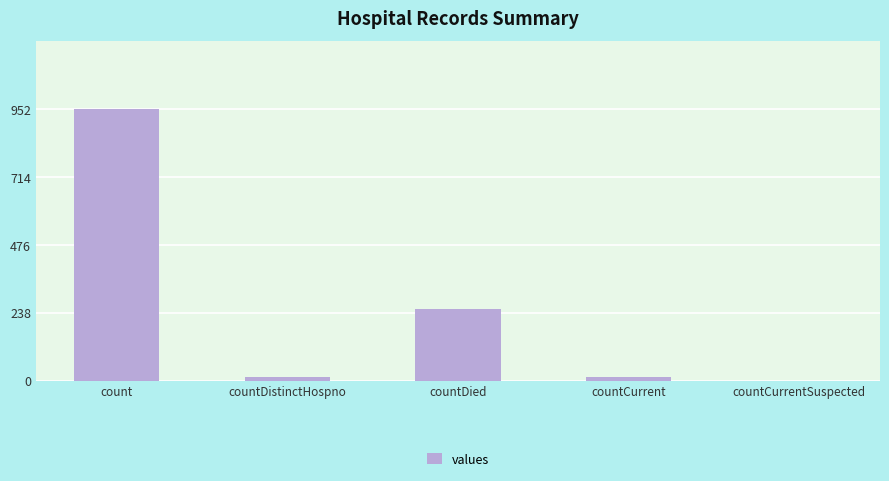

What is the change in value from count to countDied?

-702